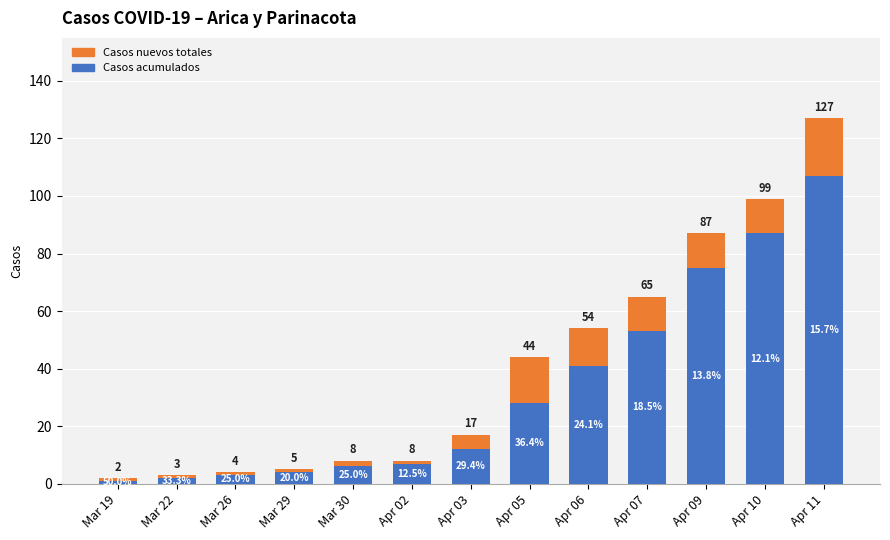

Read the Casos acumulados value at Mar 29.

4